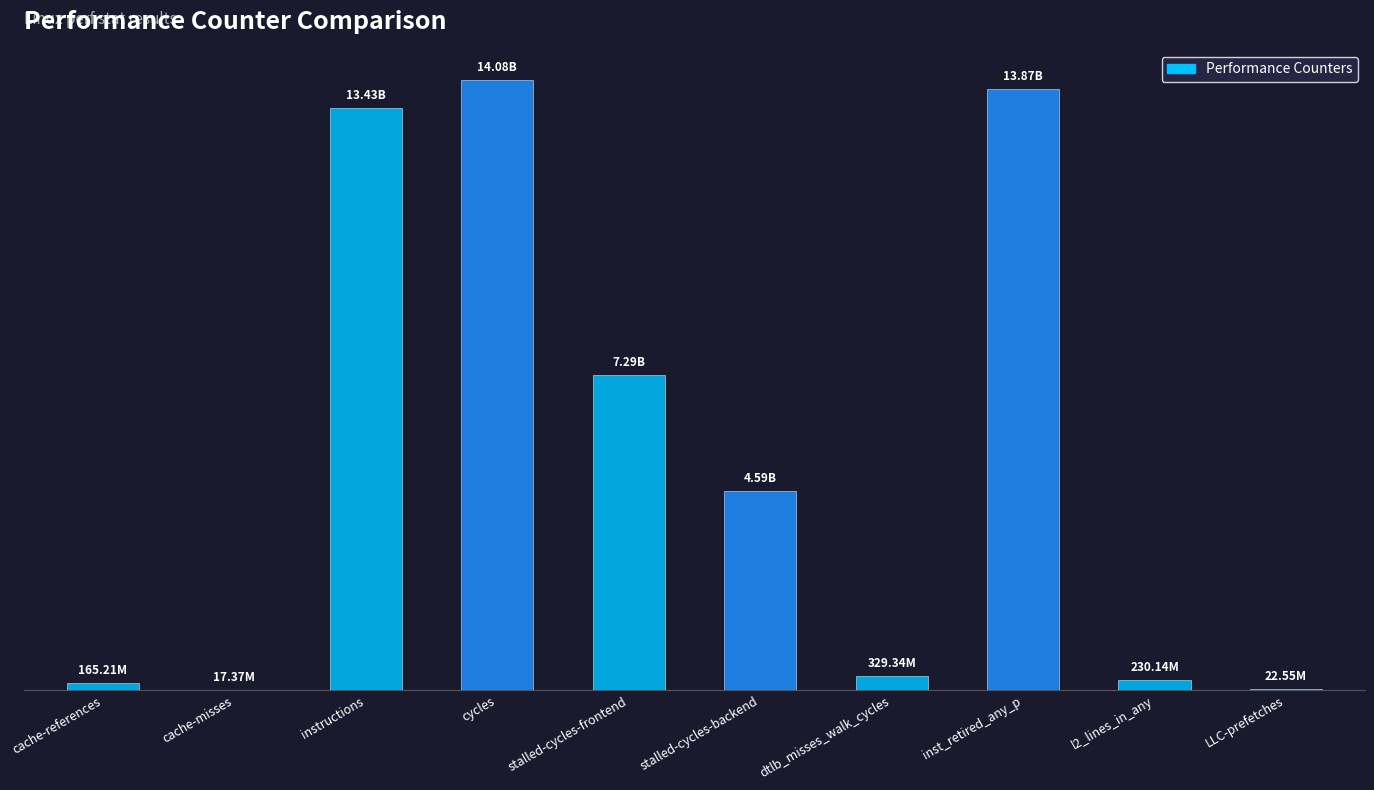

True or false: the data shows 13874416677 at inst_retired_any_p.

True